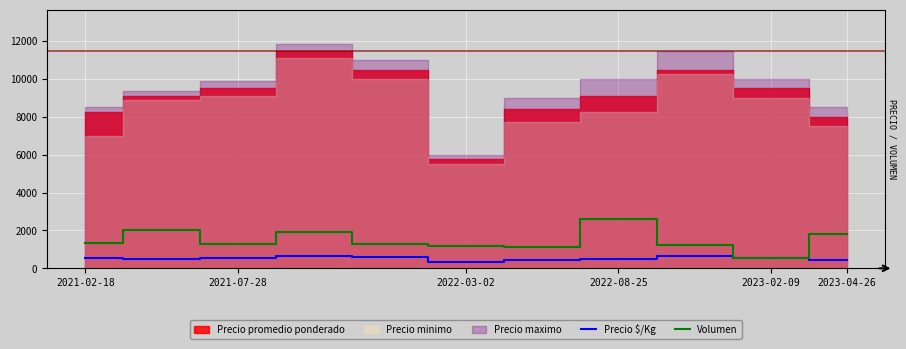

Is it true that Precio $/Kg equals 828 at 2023-02-09?

False